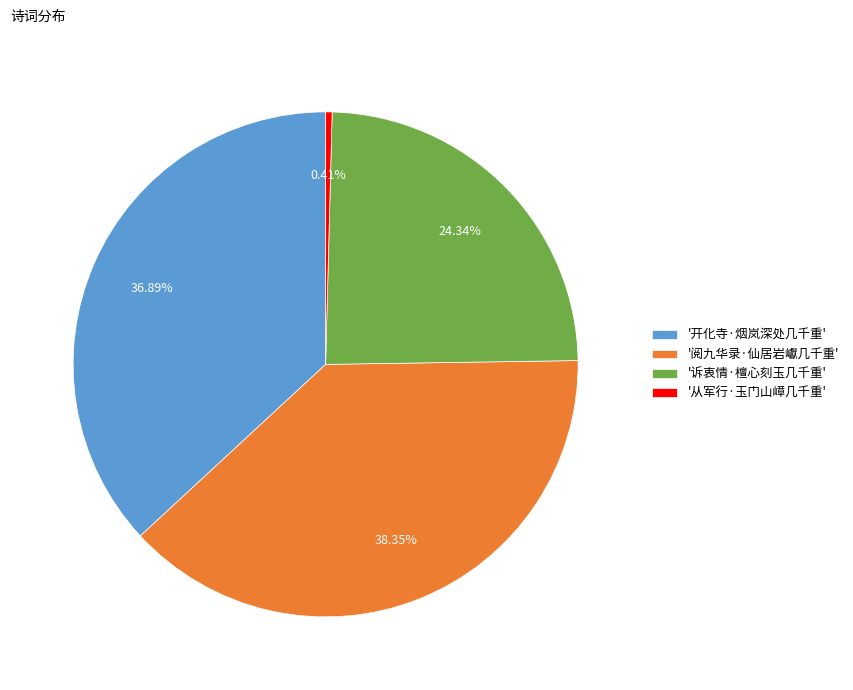

Between '从军行·玉门山嶂几千重' and '开化寺·烟岚深处几千重', which is larger?

'开化寺·烟岚深处几千重'